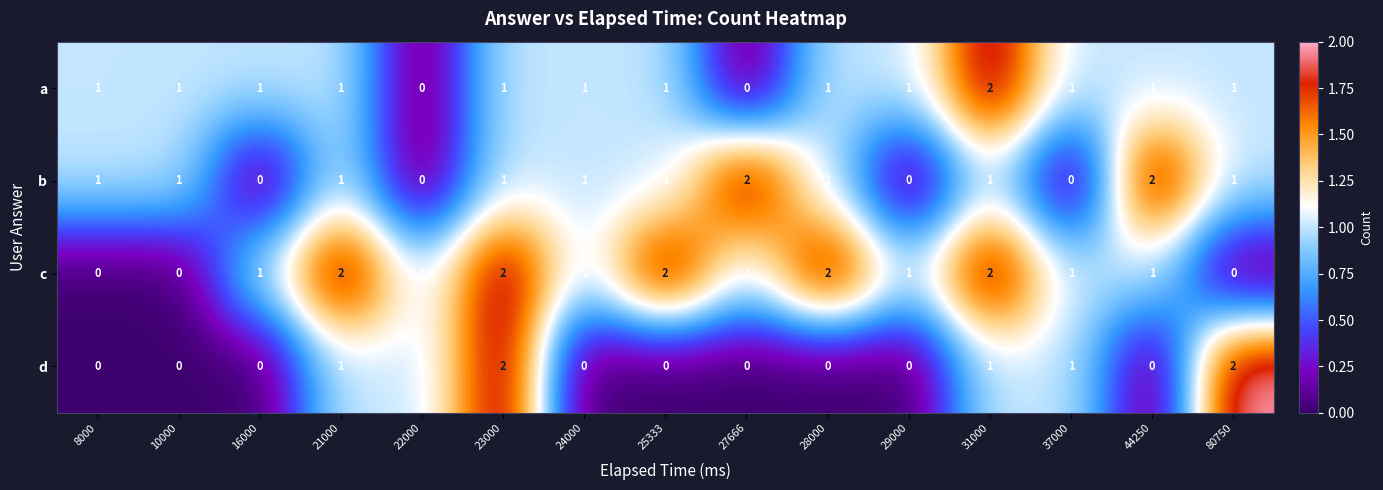

How many series are shown in this chart?

4